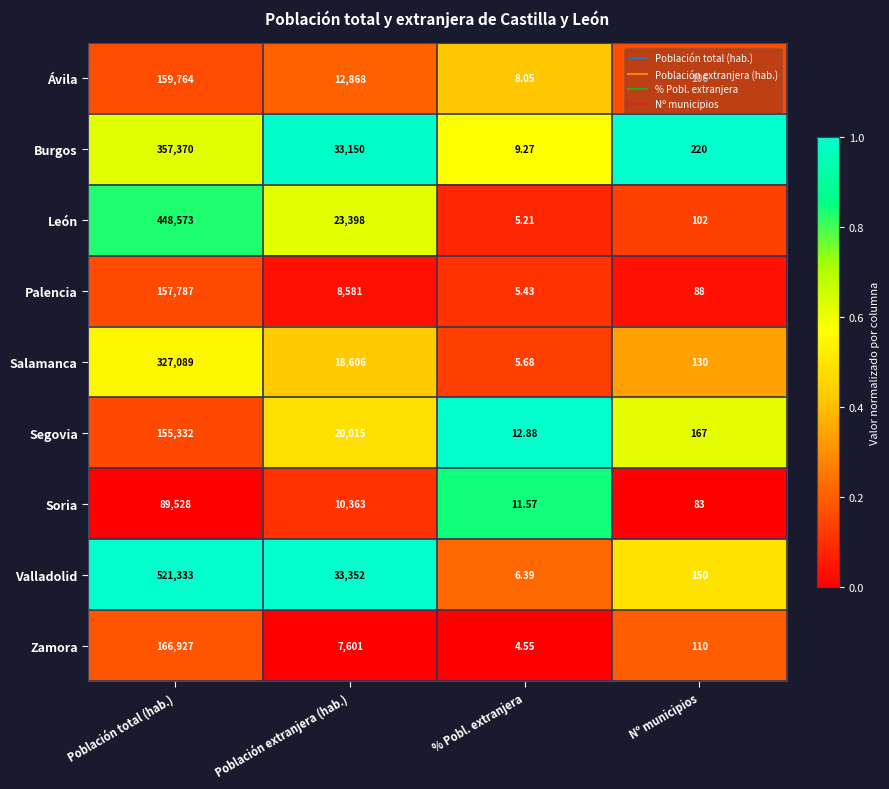

Rank the categories by Segovia value from highest to lowest.

Población total (hab.), Población extranjera (hab.), Nº municipios, % Pobl. extranjera